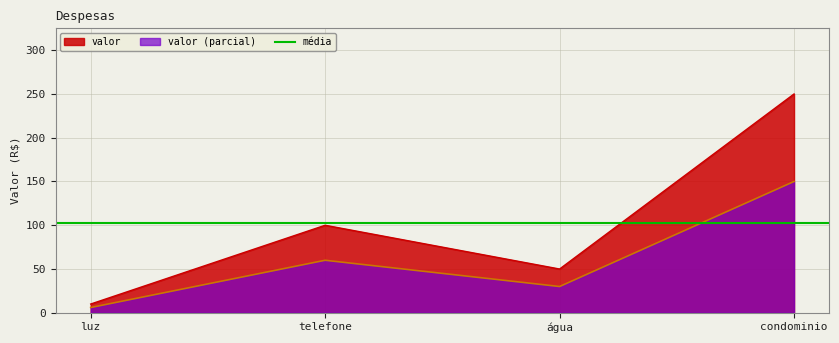

Count the values in the range 50 to 250.

3